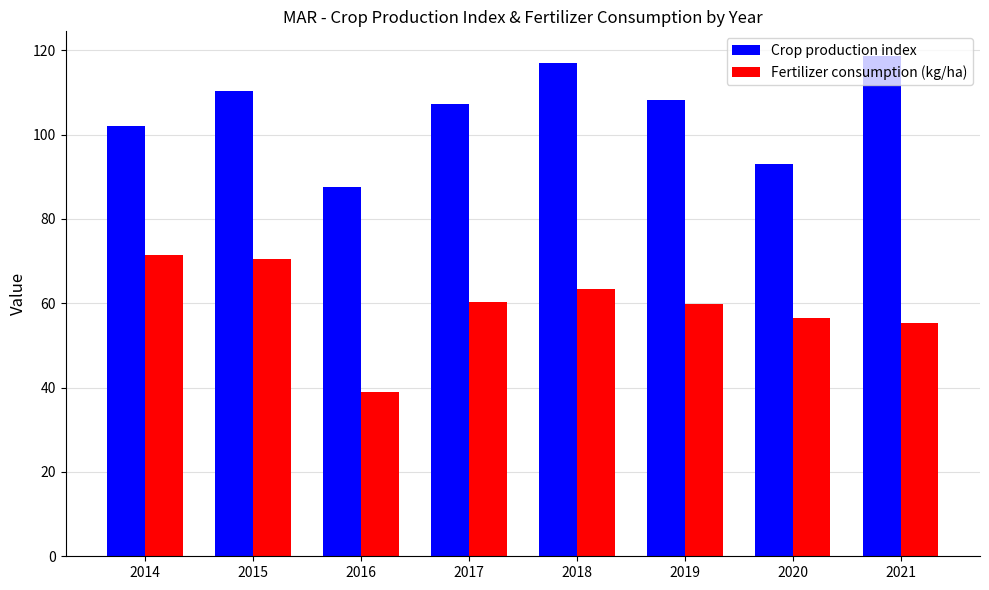

True or false: Fertilizer consumption (kg/ha) has a value of 106.9 at 2014.

False